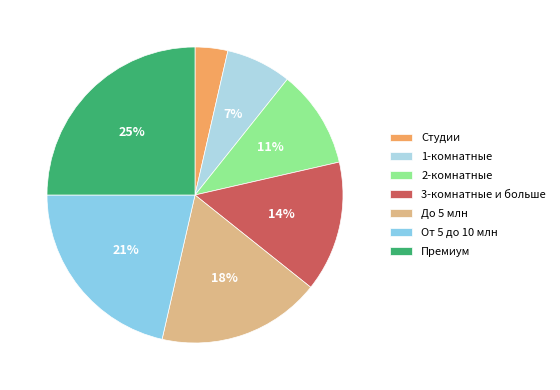

Do От 5 до 10 млн and 1-комнатные together represent more than half of the pie?

No